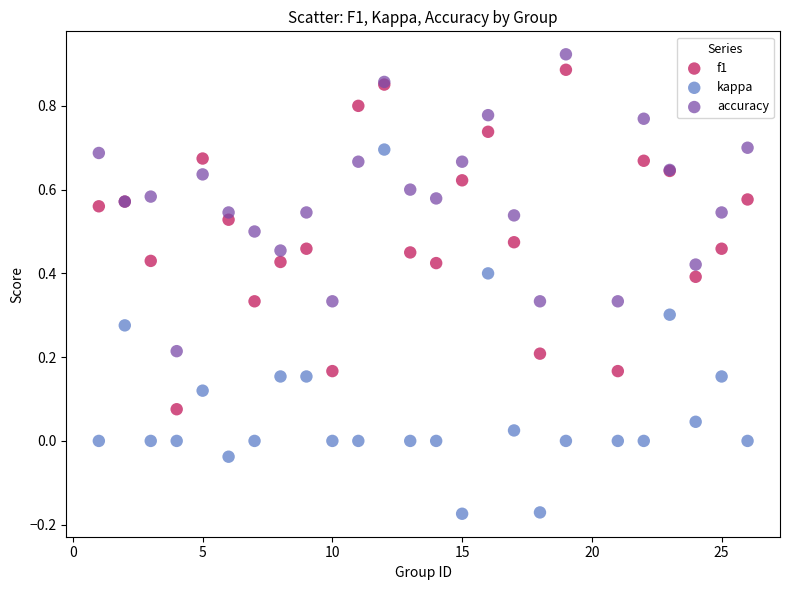

Which series reaches the minimum Y coordinate?

kappa